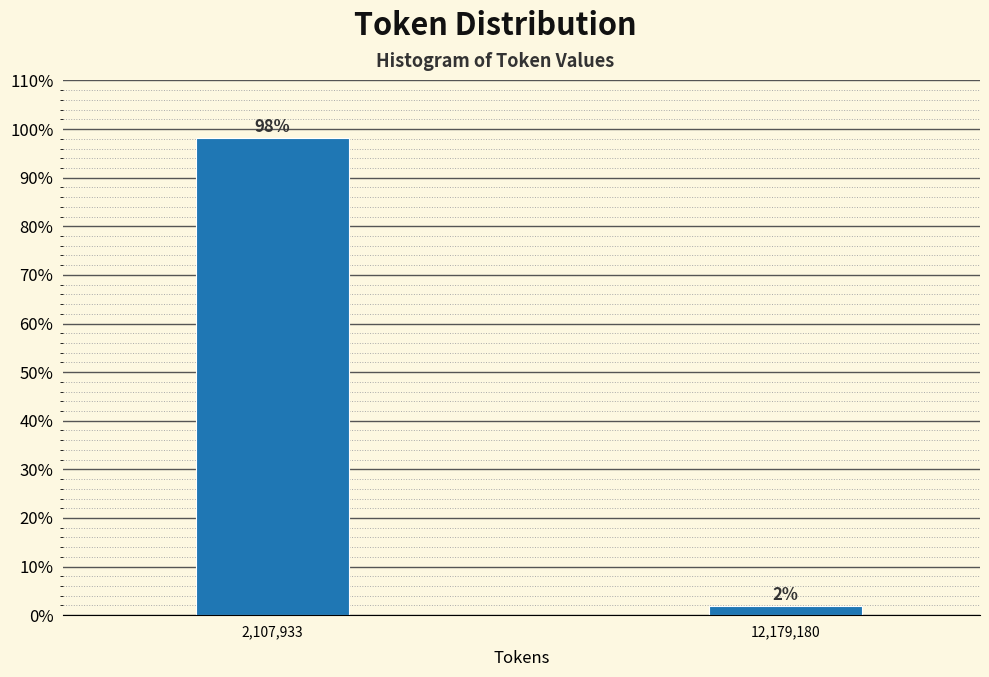

The chart shows a value of 98.1 at 2,107,933. True or false?

True